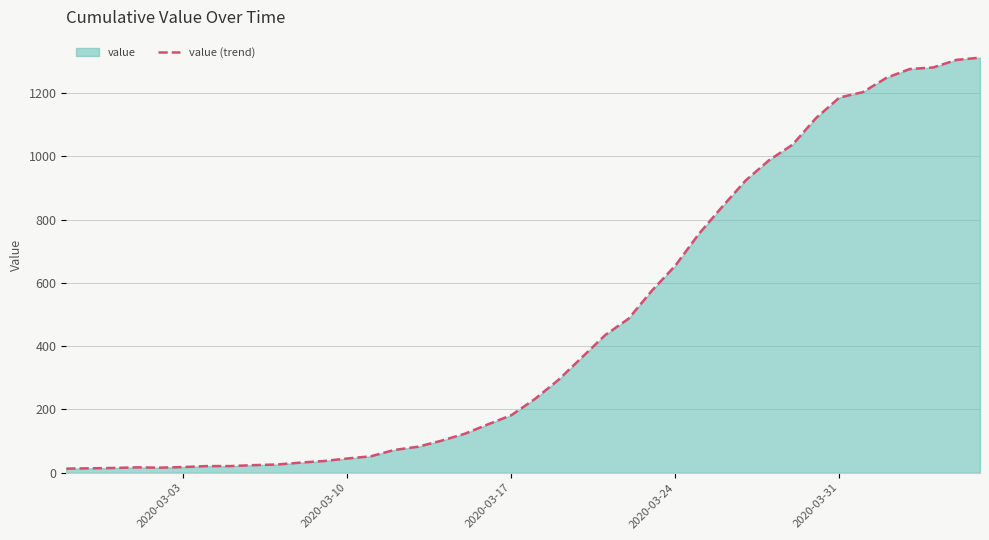

What is the difference between the maximum and minimum values?

1299